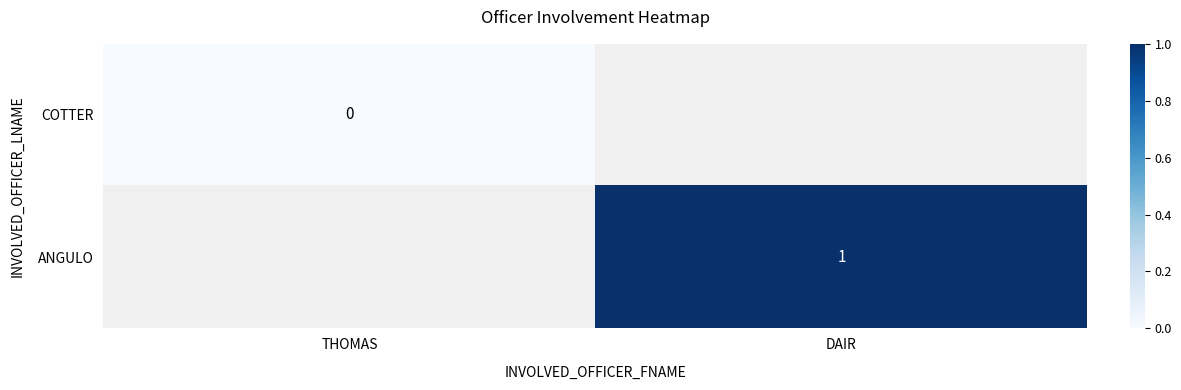

Is it true that ANGULO equals 0 at DAIR?

False